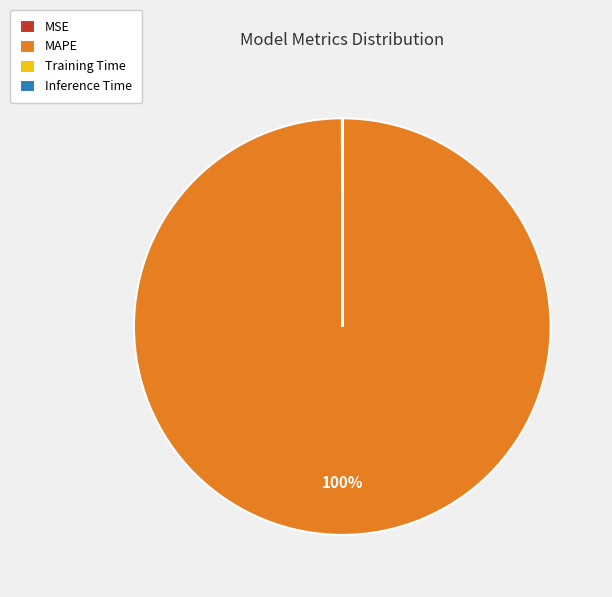

What is the largest slice in the pie chart?

MAPE